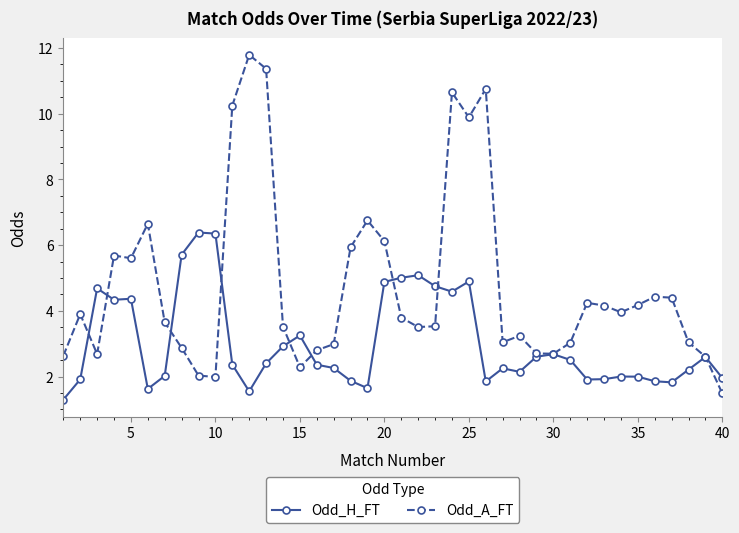

Which series has the largest range (max minus min)?

Odd_A_FT